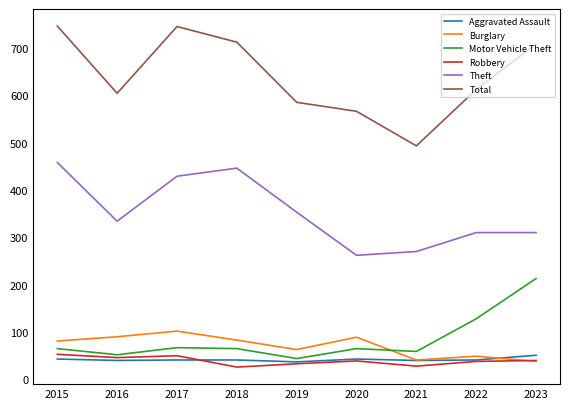

True or false: Theft and Robbery cross at least once.

False